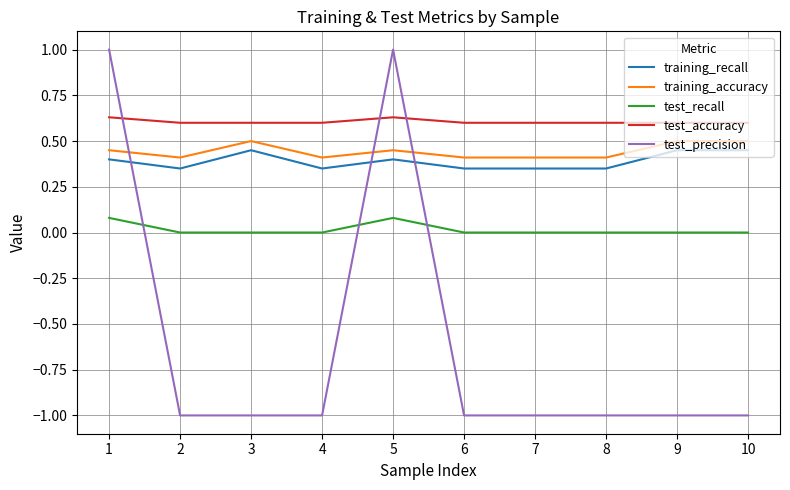

True or false: test_accuracy and test_recall cross at least once.

False